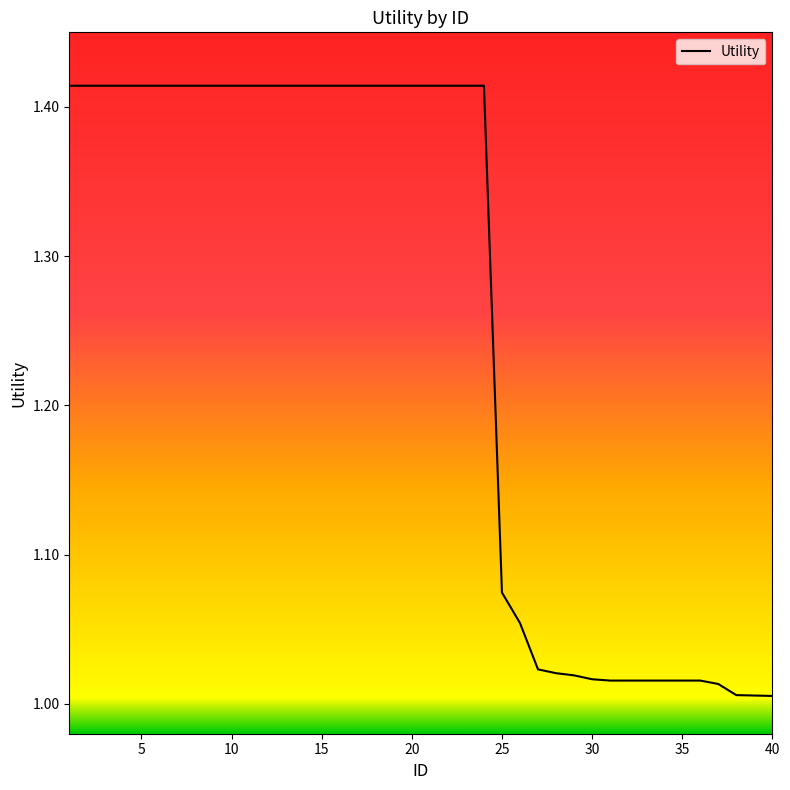

Does the chart display data point markers on the line(s)?

No